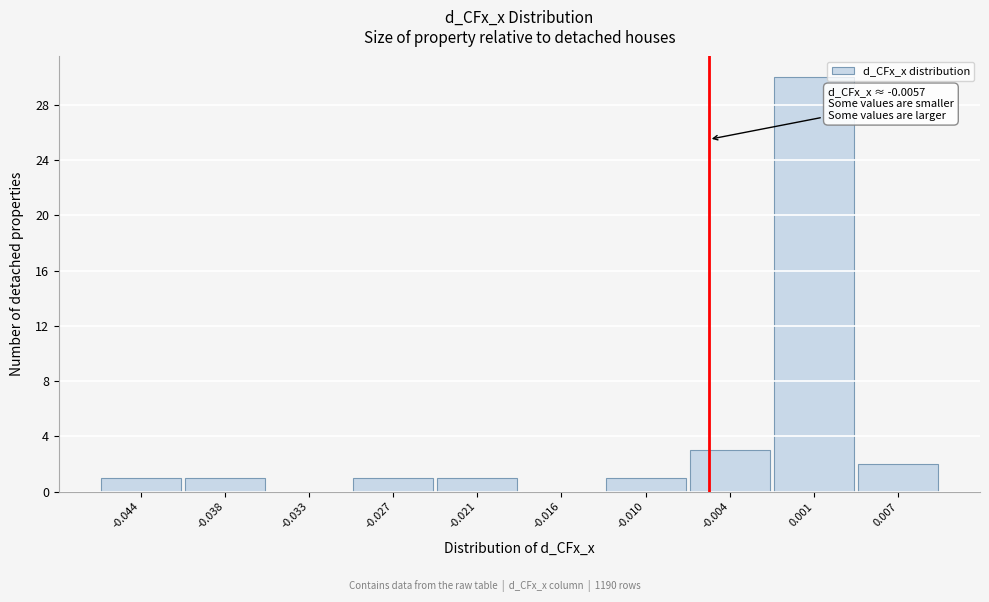

Over which range of the x-axis is the bar tallest?

-0.001 to 0.004